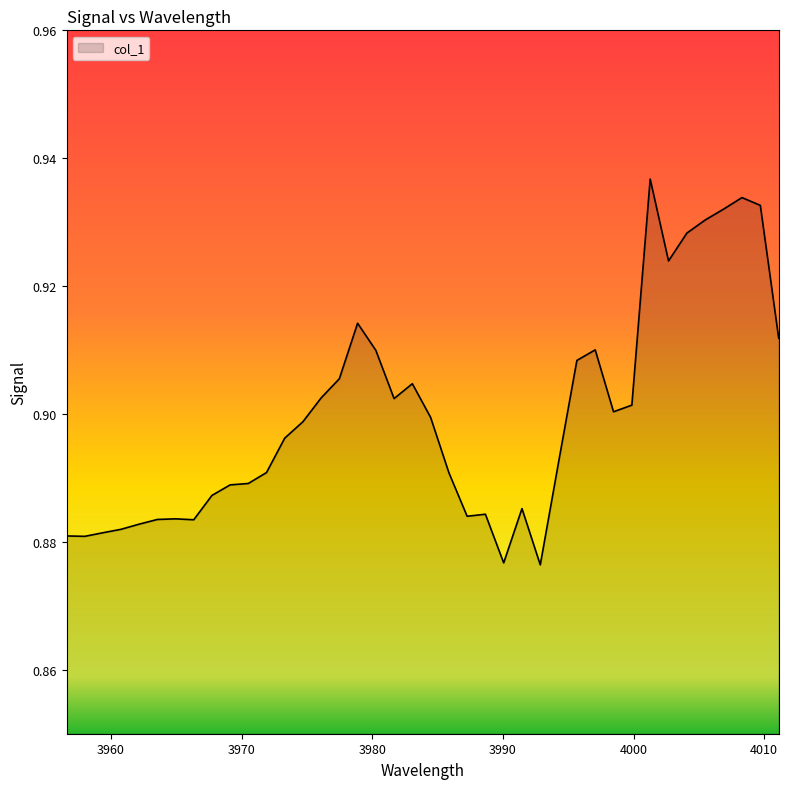

How many values are between 0 and 1?

40